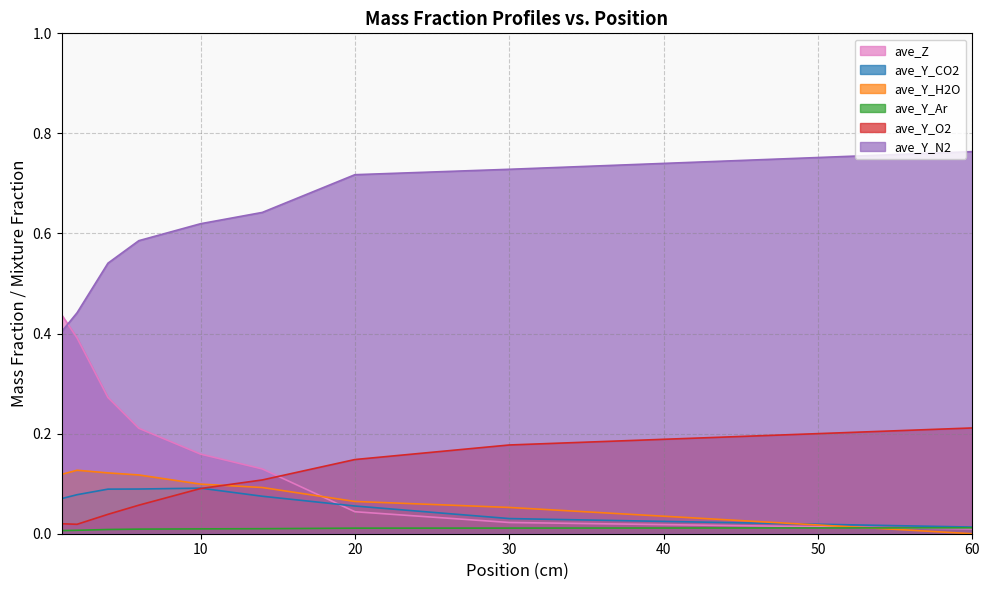

The value of ave_Y_O2 at 10 is 0.1. True or false?

True